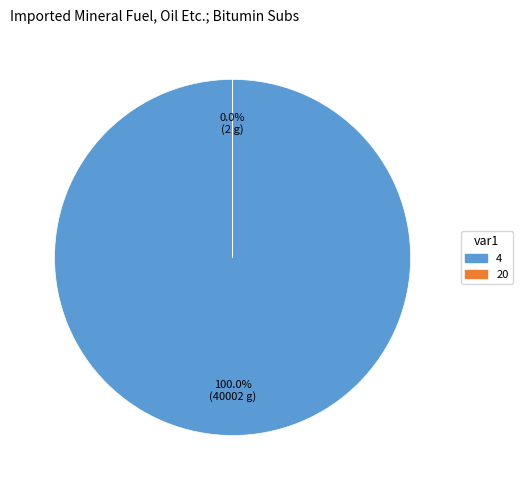

Is there a majority slice in this chart?

Yes